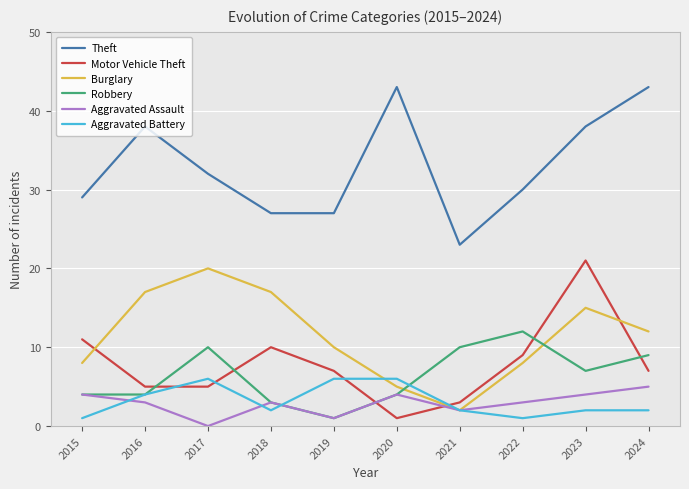

What is the maximum value shown in the chart?

43